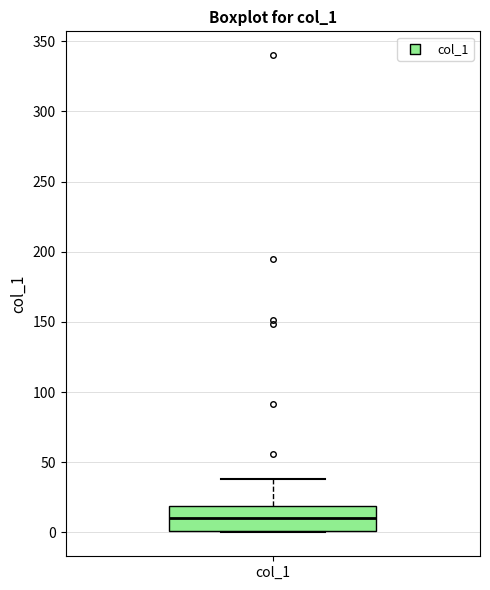

Read this box plot against the y-axis: the position of the median line, the range covered by the box, and the ends of both whiskers. The values are not printed on the chart, so give them approximately, as read against the axis.

median 10, box 0 to 20, whiskers 0 to 40